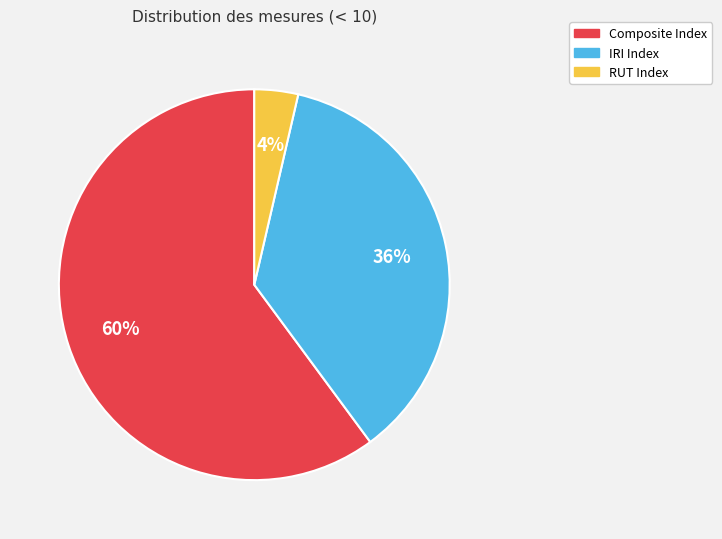

The RUT Index slice represents 4% of the pie. True or false?

True